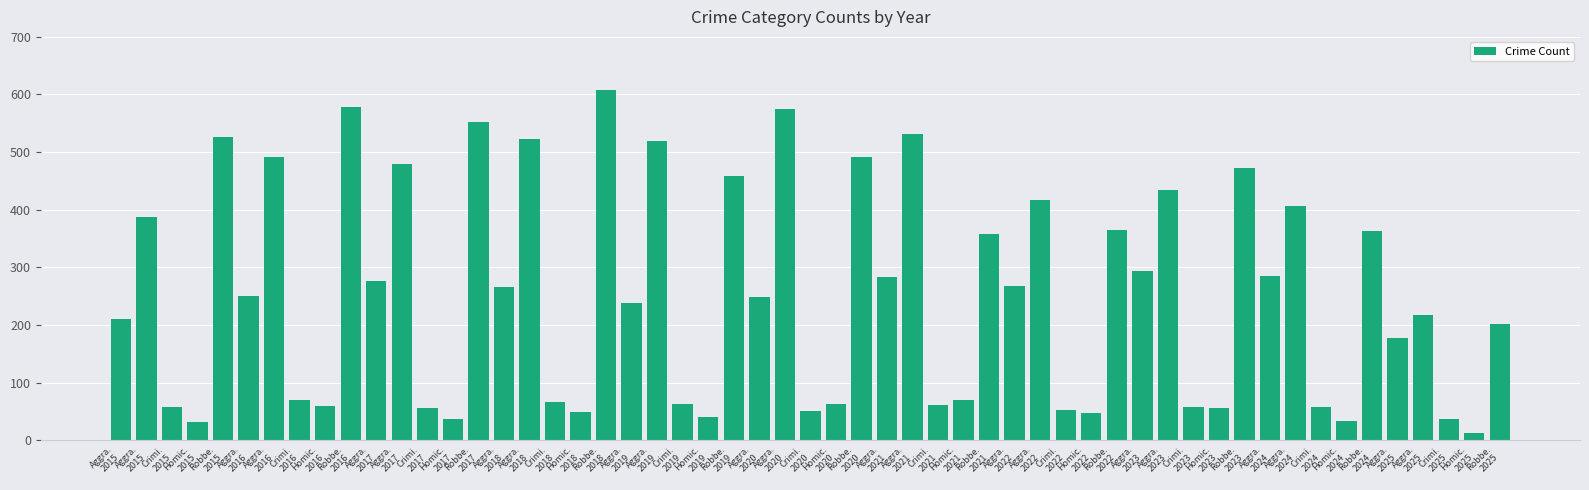

How many bars are there in total?

55